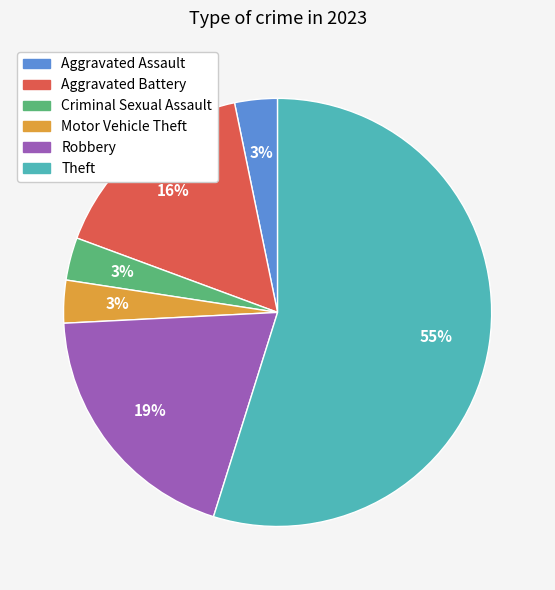

Do Robbery and Aggravated Assault together represent more than half of the pie?

No